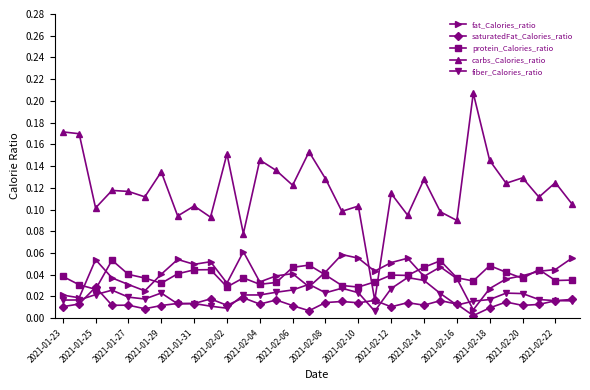

True or false: fat_Calories_ratio has more than 0 interior local peaks.

True